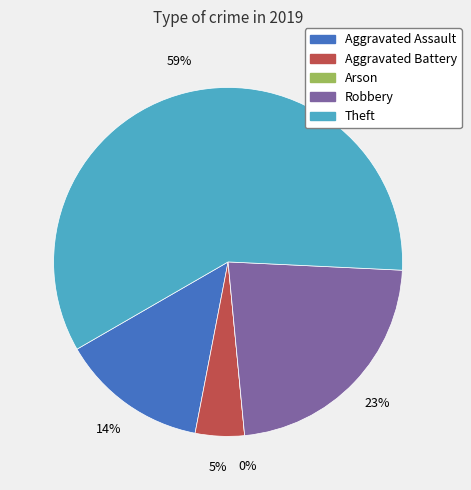

To the nearest percent, what percentage of the pie is Robbery?

23%